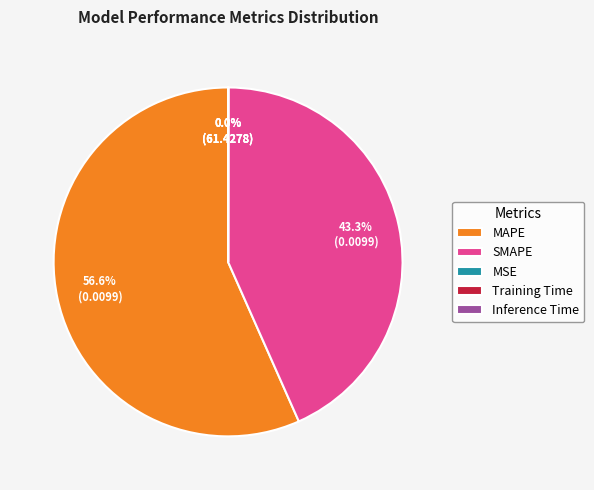

Combined, what portion of the pie is MAPE and SMAPE?

100.0%